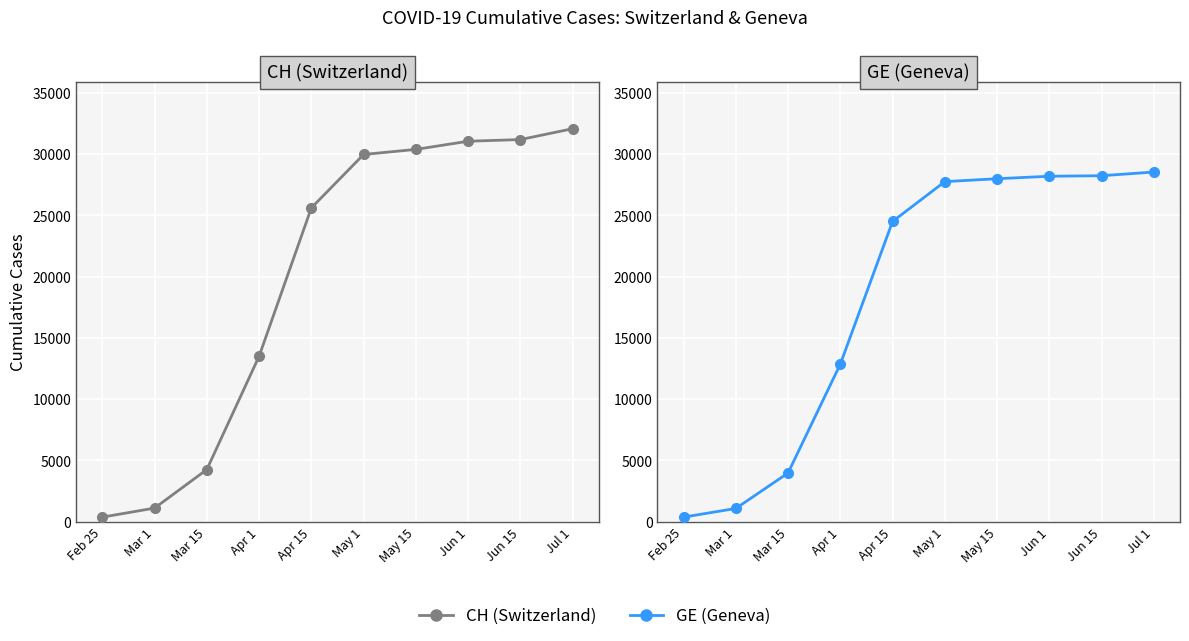

Is the value of GE (Geneva) at Feb 25 greater than the value of CH (Switzerland) at May 1?

No